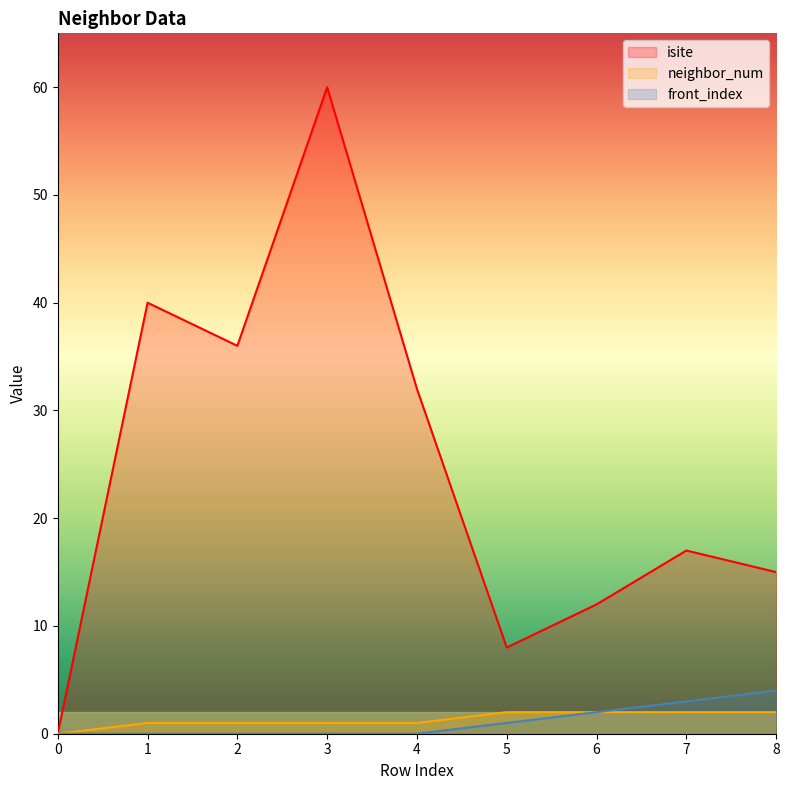

Is it true that neighbor_num equals 3 at 8?

False